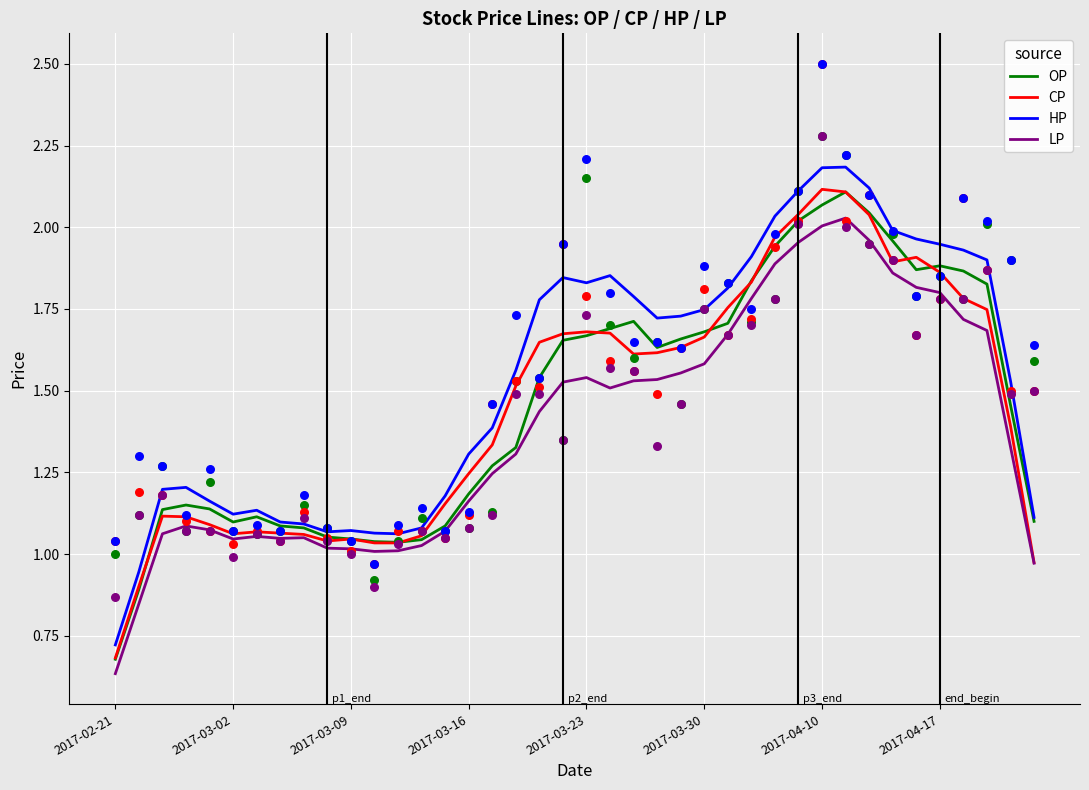

Which series contains the lowest Y value?

LP